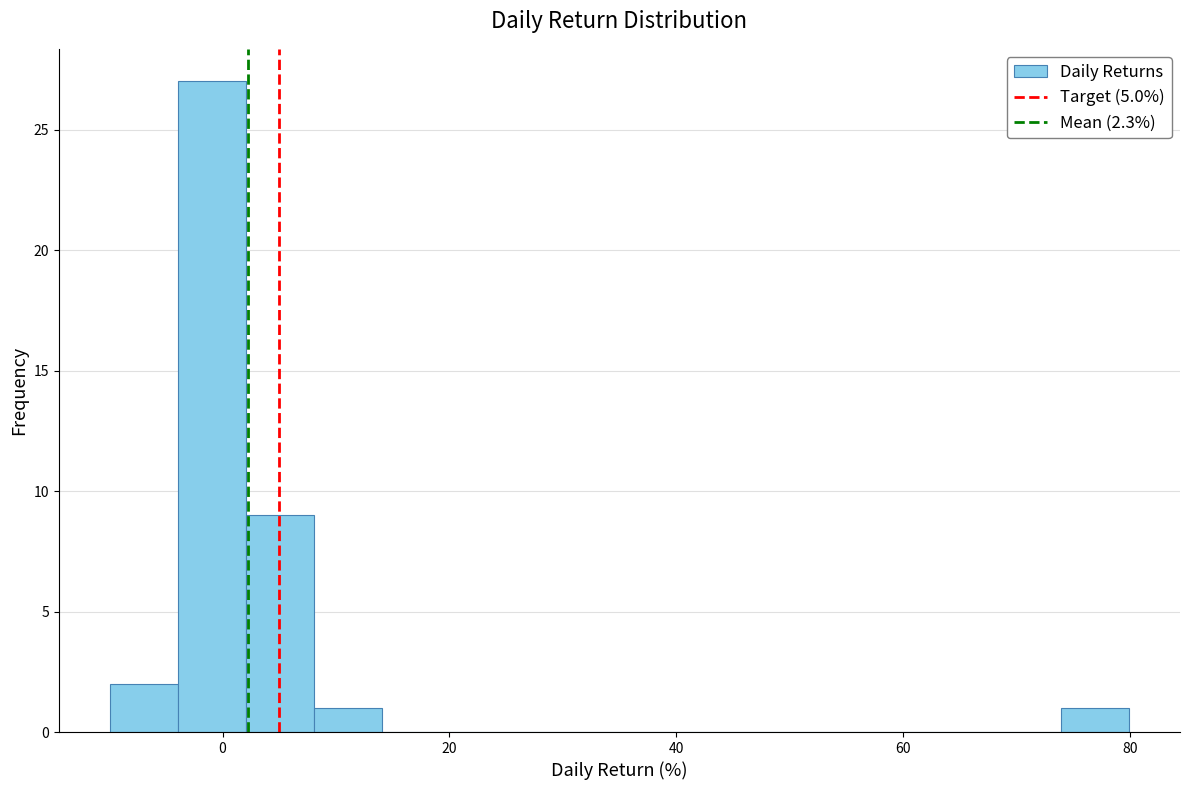

Around what value on the x-axis is the tallest bar? Give the approximate position of its centre, as read against the axis.

0